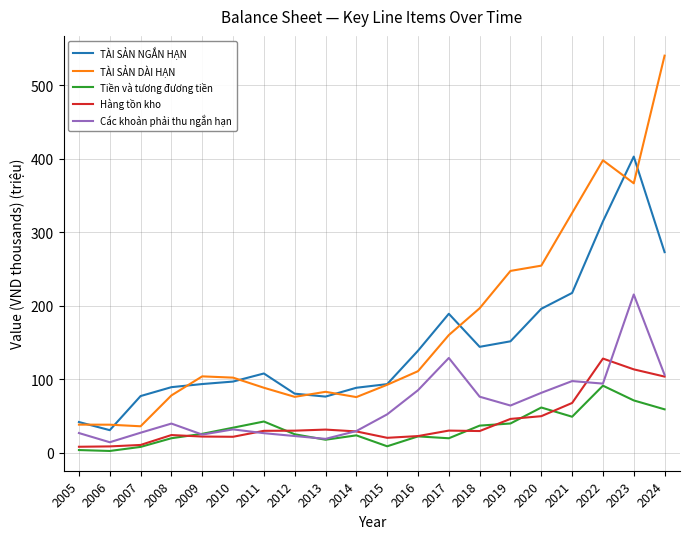

What is the maximum value shown in the chart?

540.4